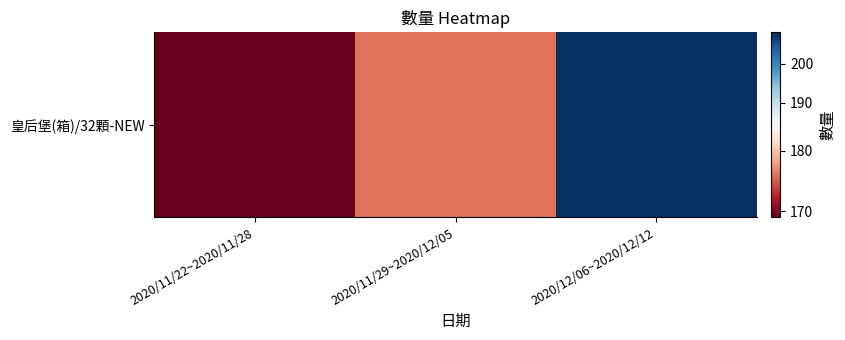

What is the change in value from 2020/11/22~2020/11/28 to 2020/11/29~2020/12/05?

+7